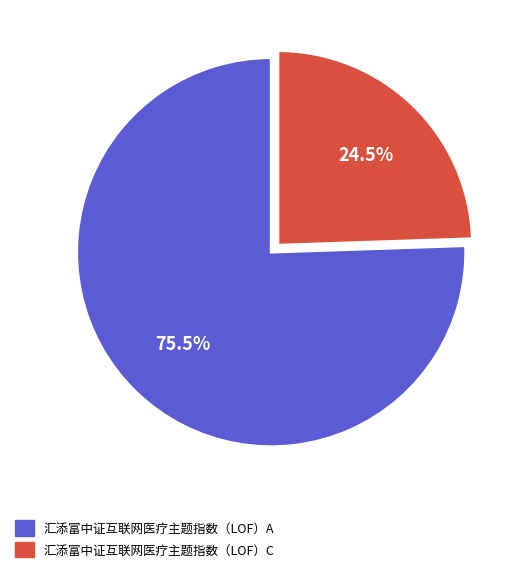

The 汇添富中证互联网医疗主题指数（LOF）A slice represents 81% of the pie. True or false?

False